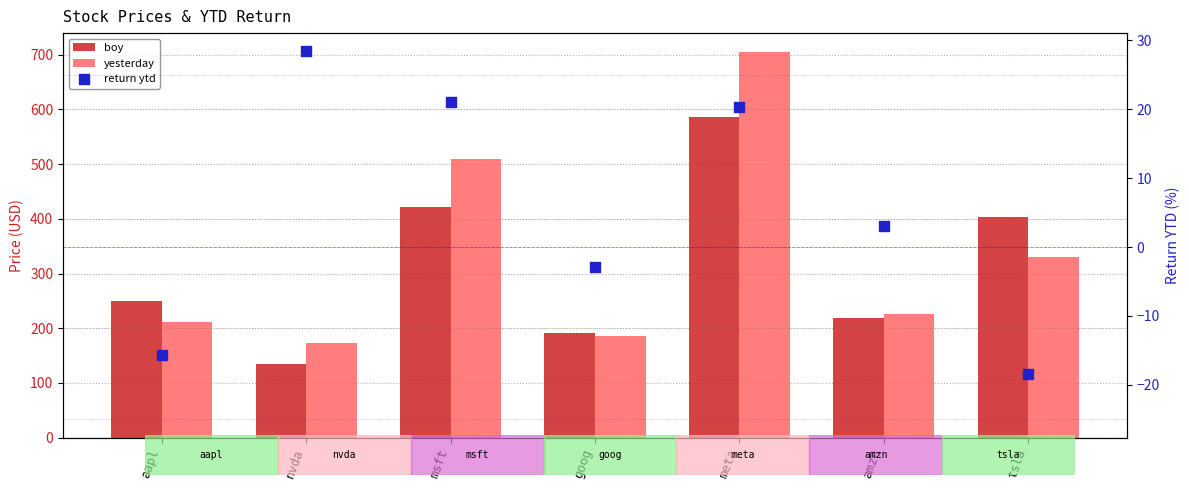

Which series reaches the minimum Y coordinate?

return ytd